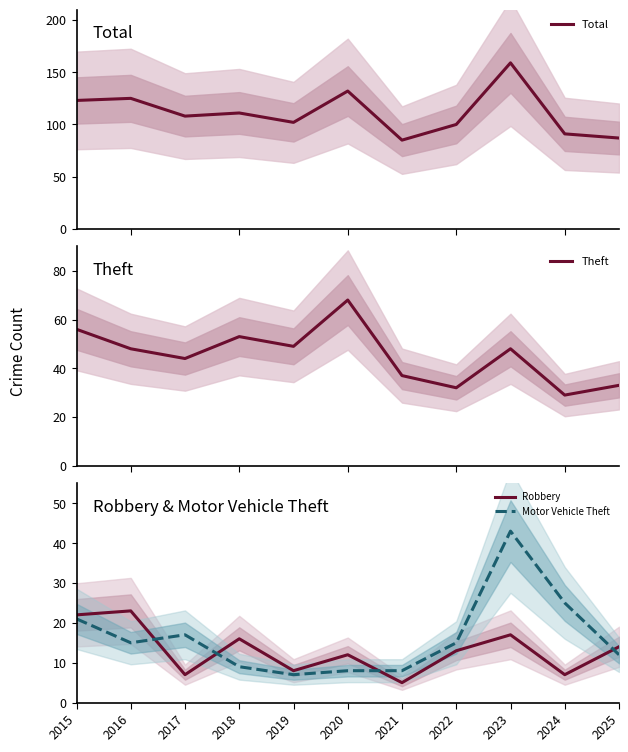

What is the value of the Motor Vehicle Theft point at the 8th from the left?

15